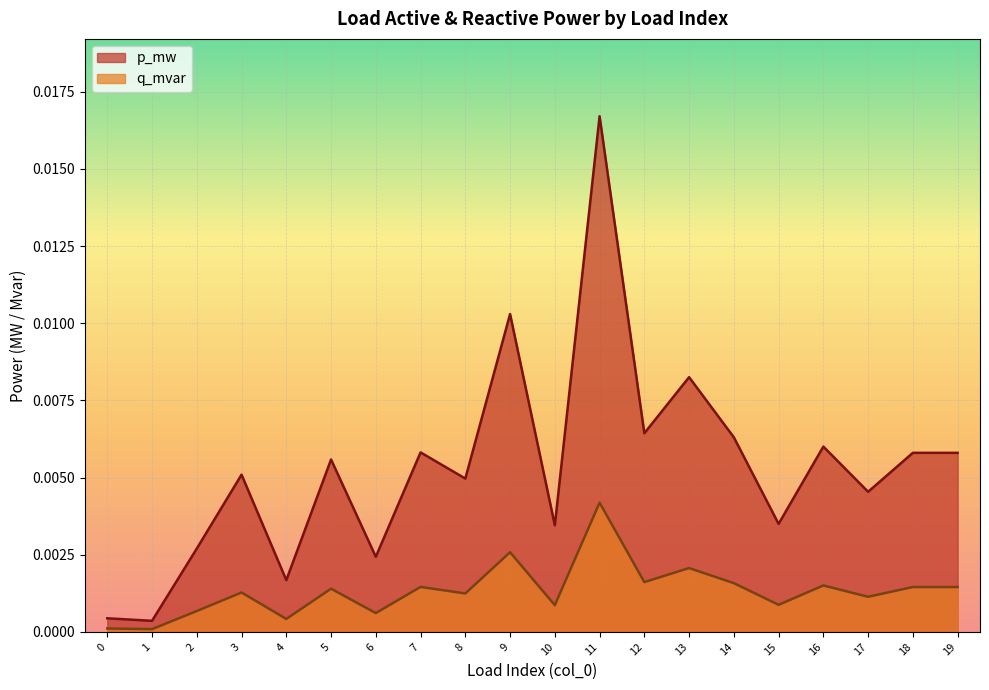

Rank the series by their average value, from lowest to highest.

q_mvar, p_mw